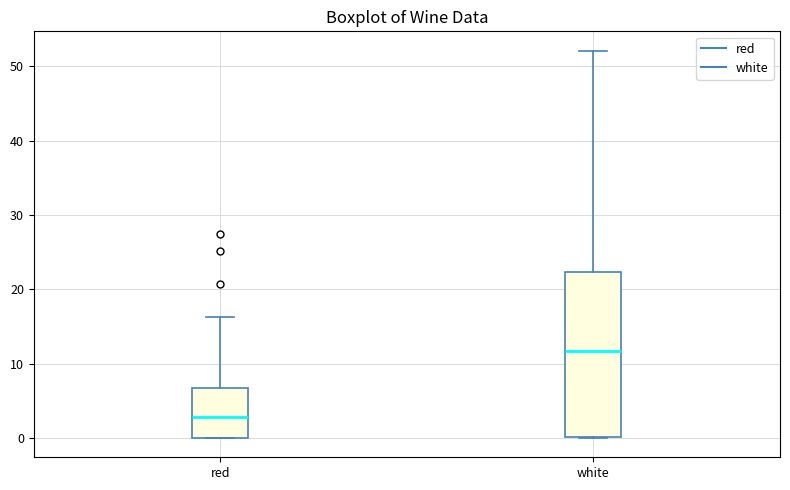

Reading left to right, transcribe this box plot: for each box, give where its median line is, the range the box spans, and where its two whiskers end, as read against the y-axis. The values are not printed on the chart, so give them approximately, as read against the axis.

red: median 3, box 0 to 7, whiskers 0 to 16
white: median 12, box 0 to 22, whiskers 0 to 52